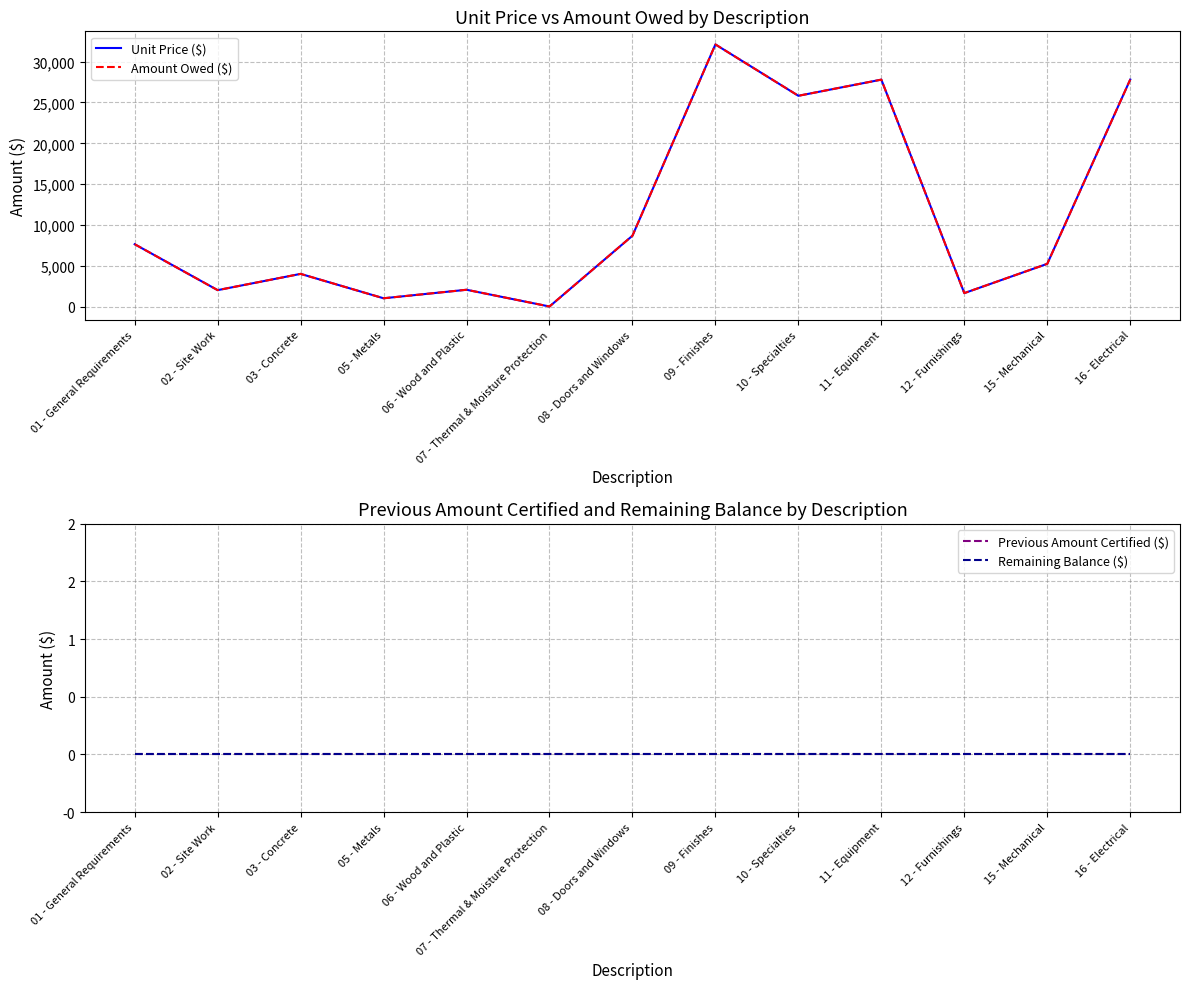

True or false: Previous Amount Certified ($) and Amount Owed ($) cross at least once.

False